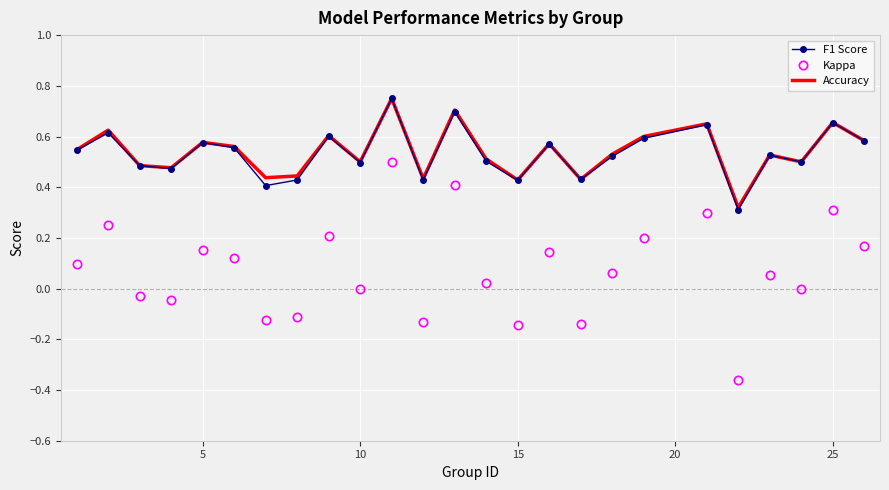

Count the number of categories in the chart.

25